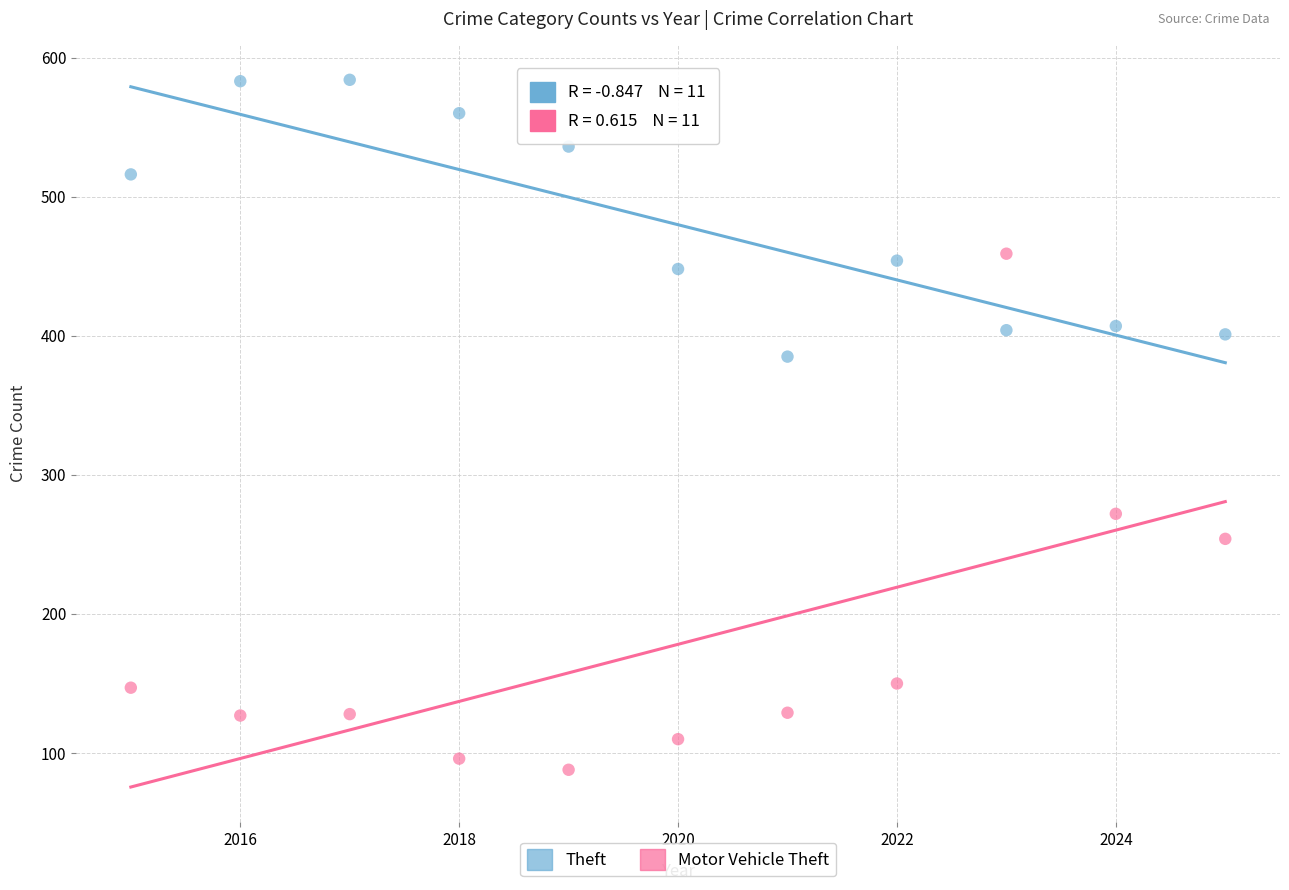

Which series contains the highest Y value?

Theft